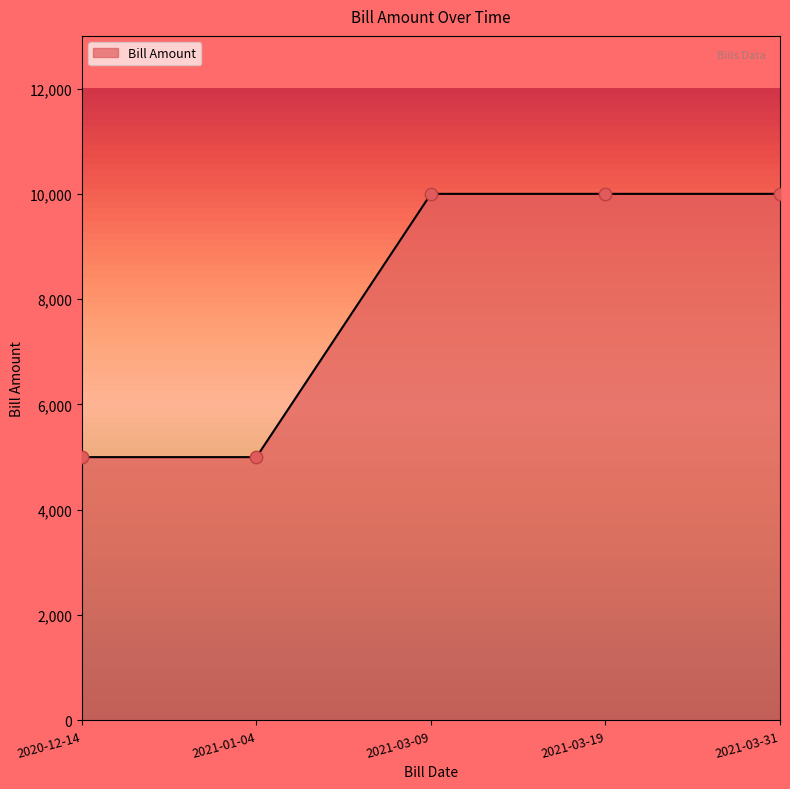

What is the change in value from 2021-01-04 to 2021-03-19?

+5000